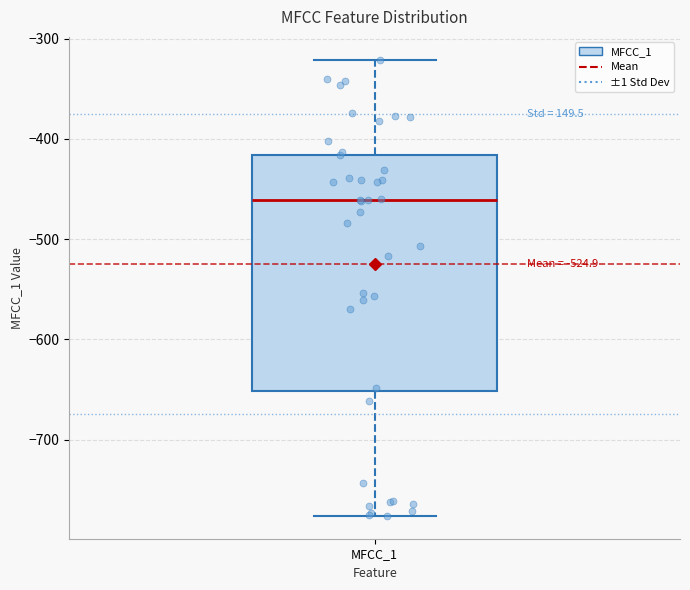

Read this box plot against the y-axis: the position of the median line, the range covered by the box, and the ends of both whiskers. The values are not printed on the chart, so give them approximately, as read against the axis.

median -460, box -650 to -420, whiskers -780 to -320